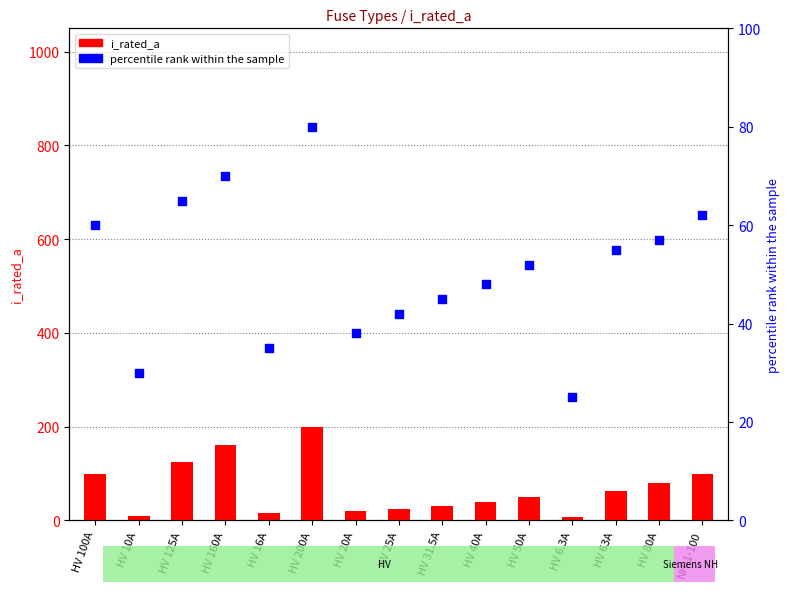

Is the value of i_rated_a at HV 25A greater than the value of percentile rank within the sample at HV 160A?

No